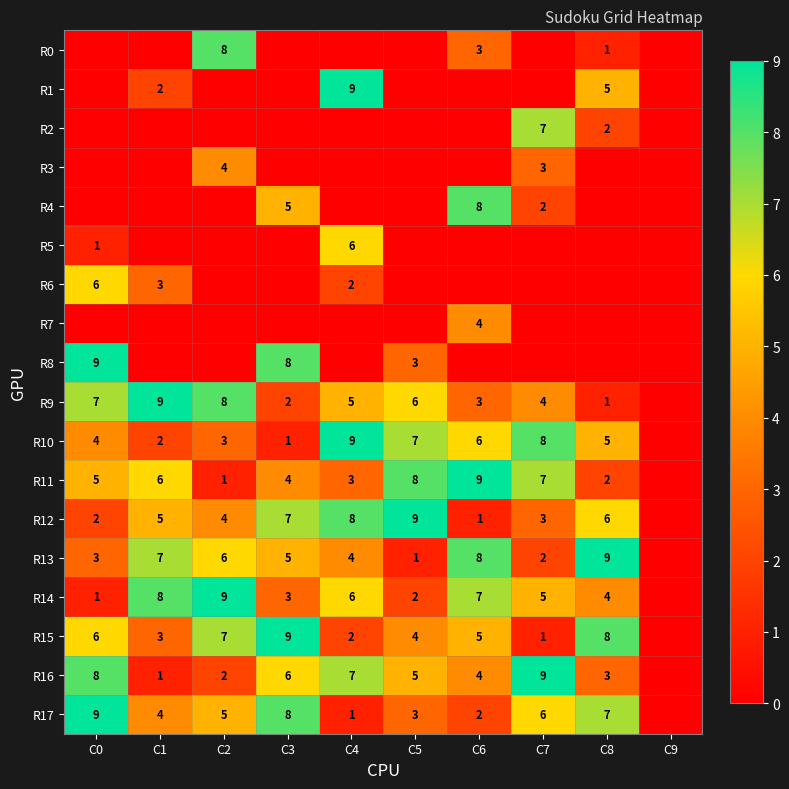

True or false: R12 has a value of 6 at C5.

False